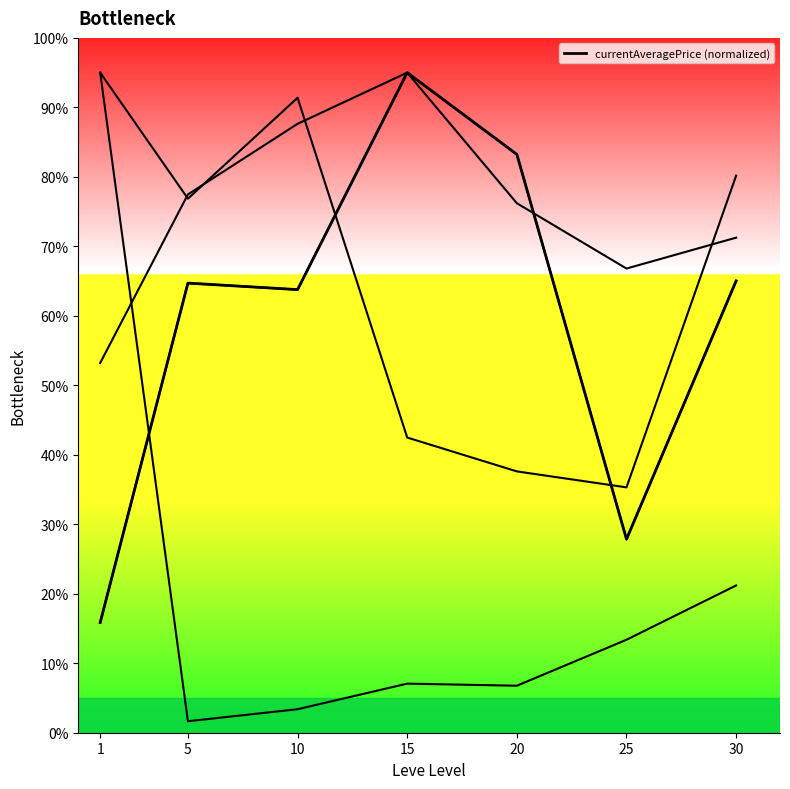

What is the average value?

59.4